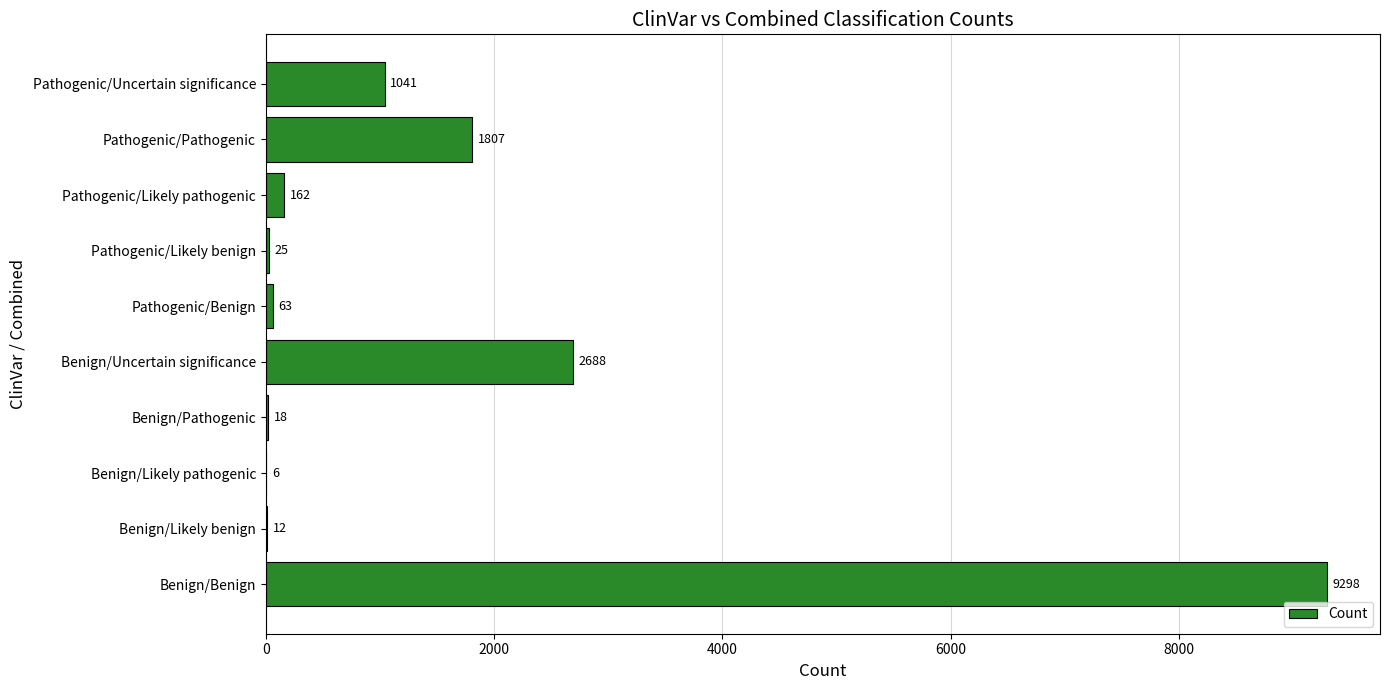

What is the greatest value displayed?

9298